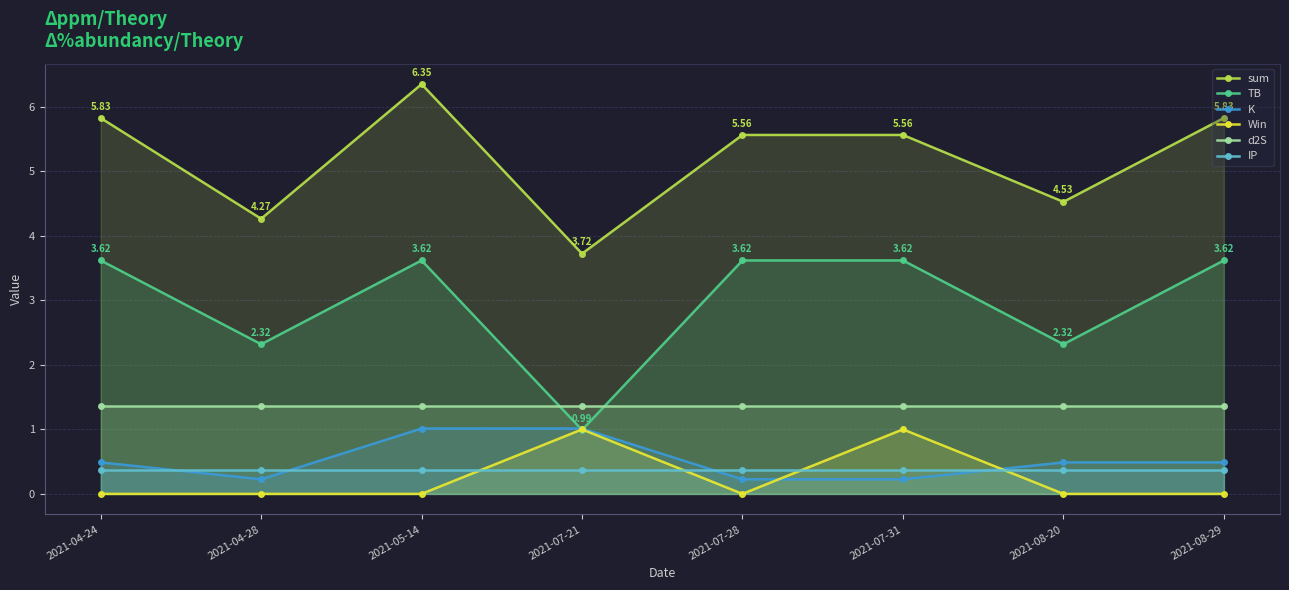

What is the difference between the TB values at 2021-04-28 and 2021-07-31?

1.3